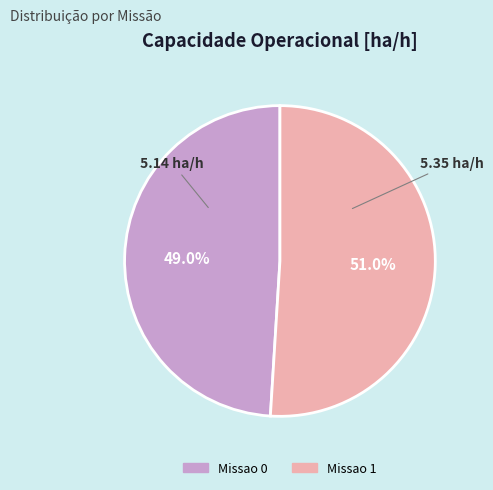

Which slice is the smallest?

Missao 0